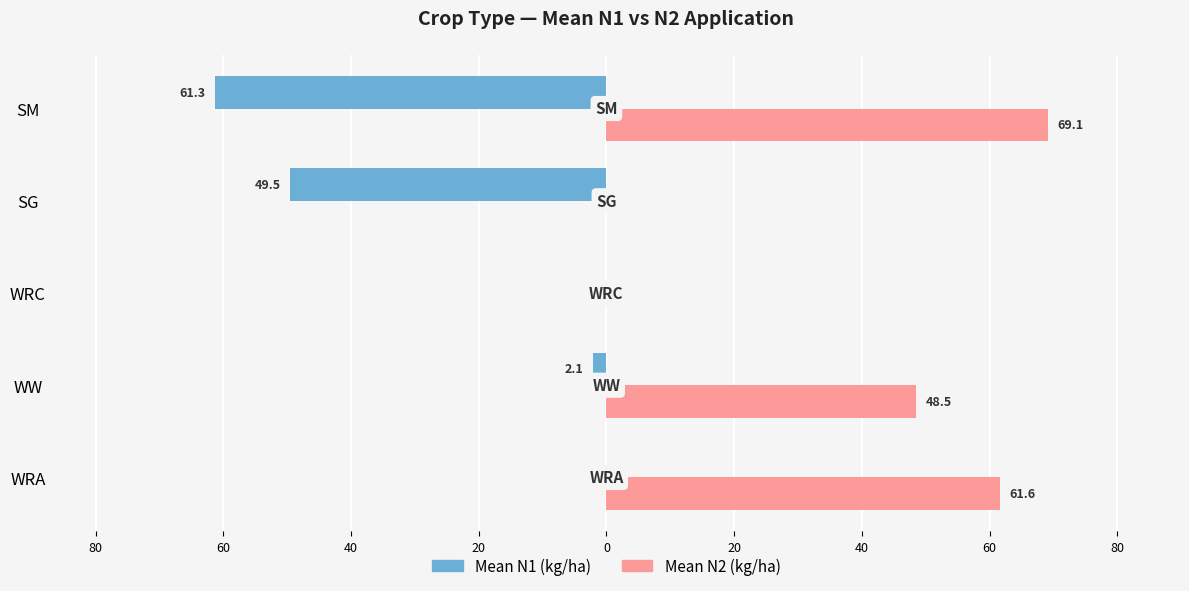

What are all the series names shown in the legend?

Mean N1 (kg/ha), Mean N2 (kg/ha)